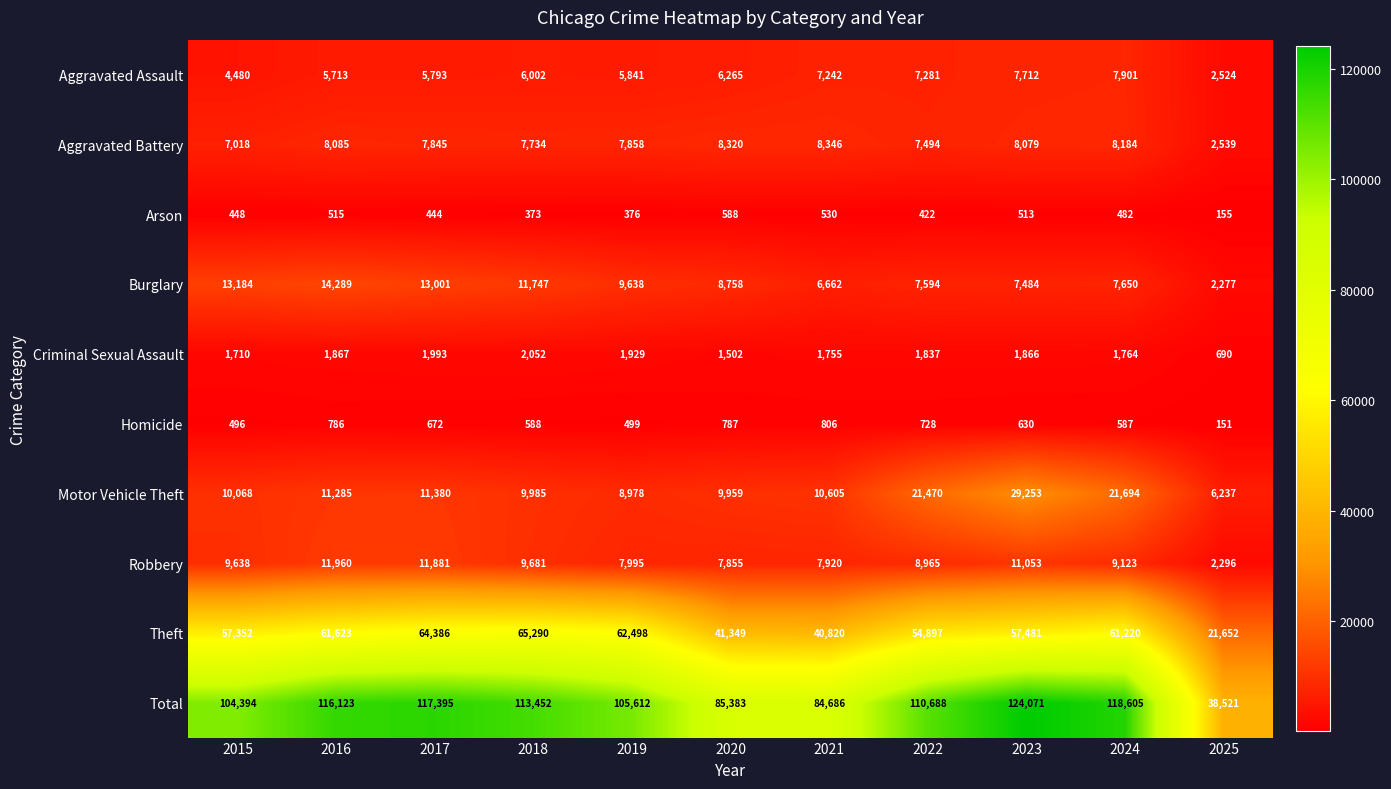

Which series has the largest total across all categories?

Total